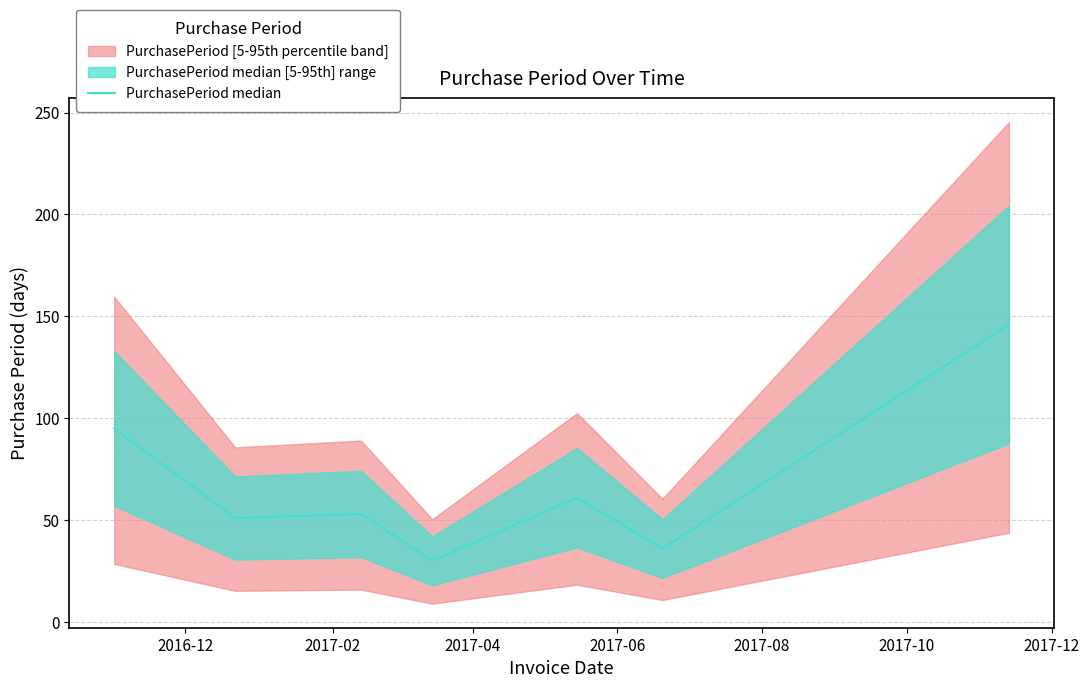

Reading right to left, extract all data points from this chart.

146	36	61	30	53	51	95